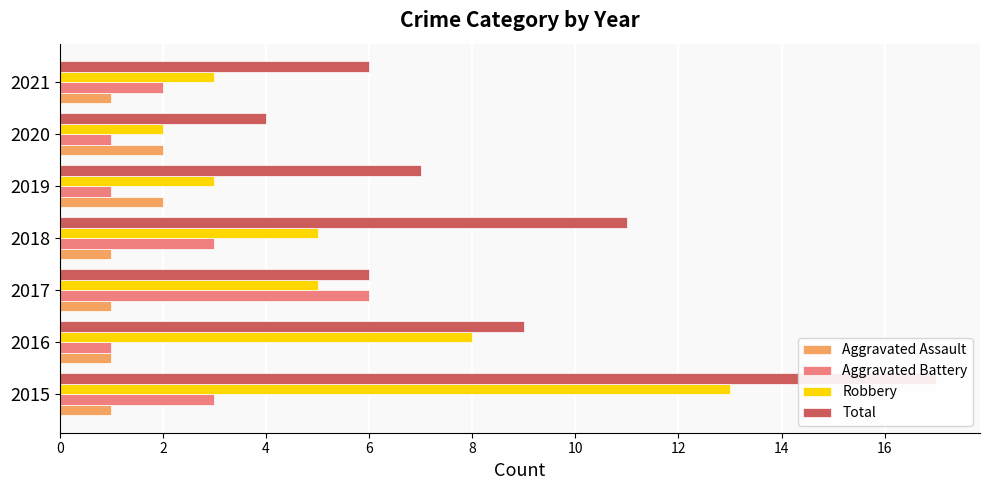

What is the value of the Robbery bar at the 4th from the left?

5